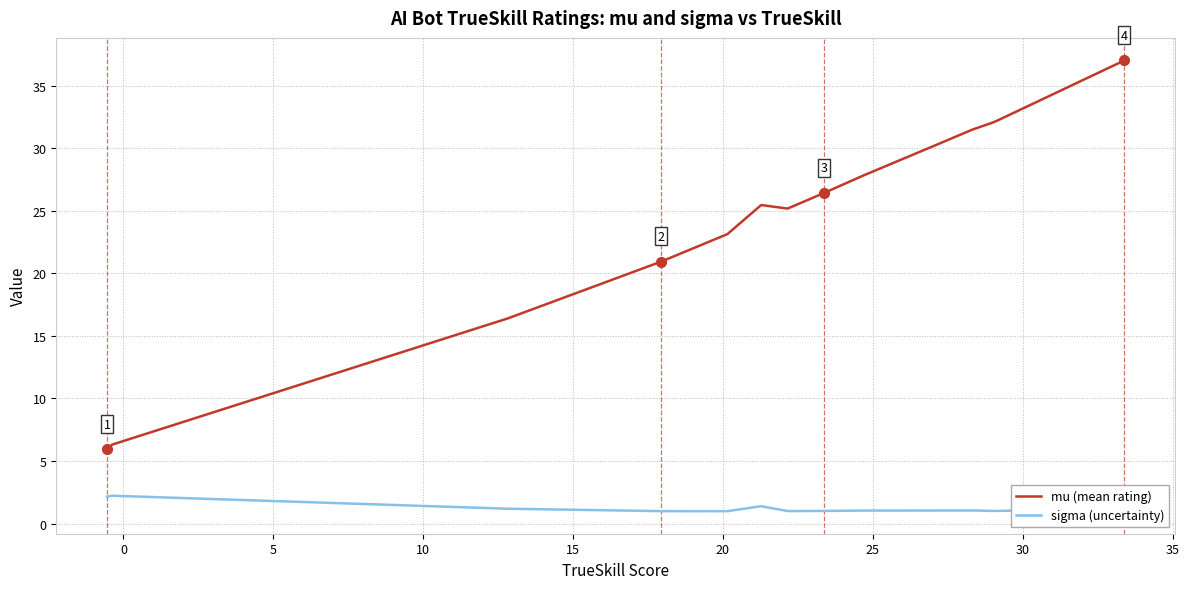

True or false: sigma (uncertainty) and mu (mean rating) cross at least once.

False